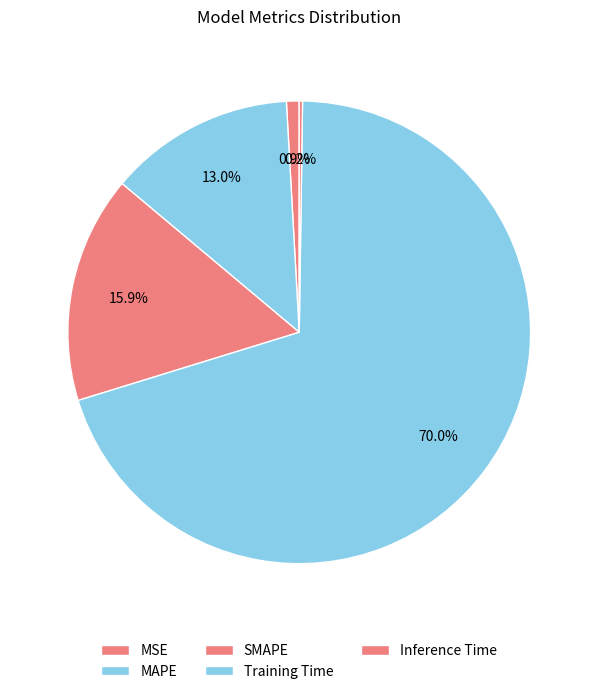

To the nearest percent, what is the combined percentage of MAPE and Inference Time?

13%